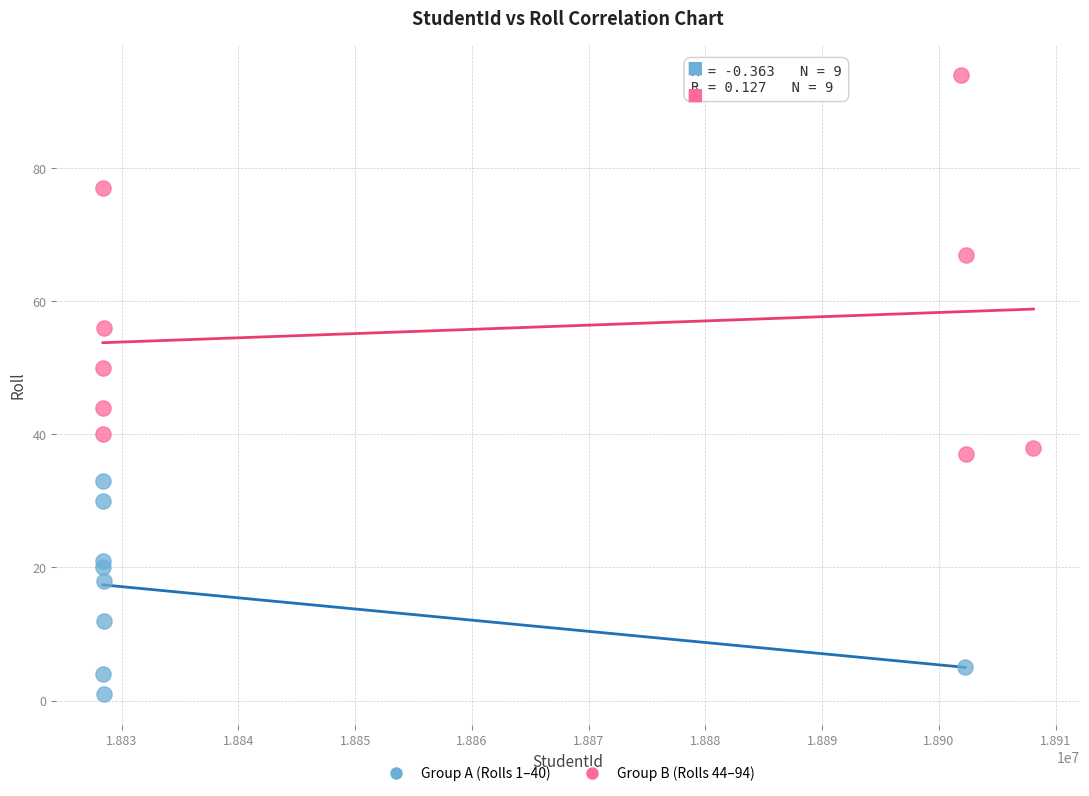

Which series contains the lowest Y value?

Group A (Rolls 1–40)